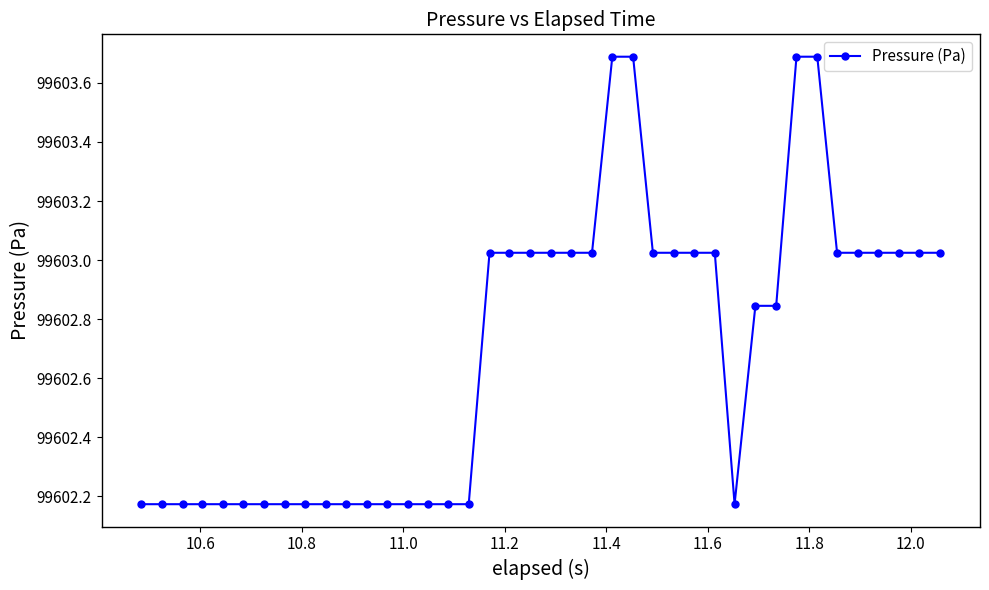

What is the maximum value shown in the chart?

99603.7